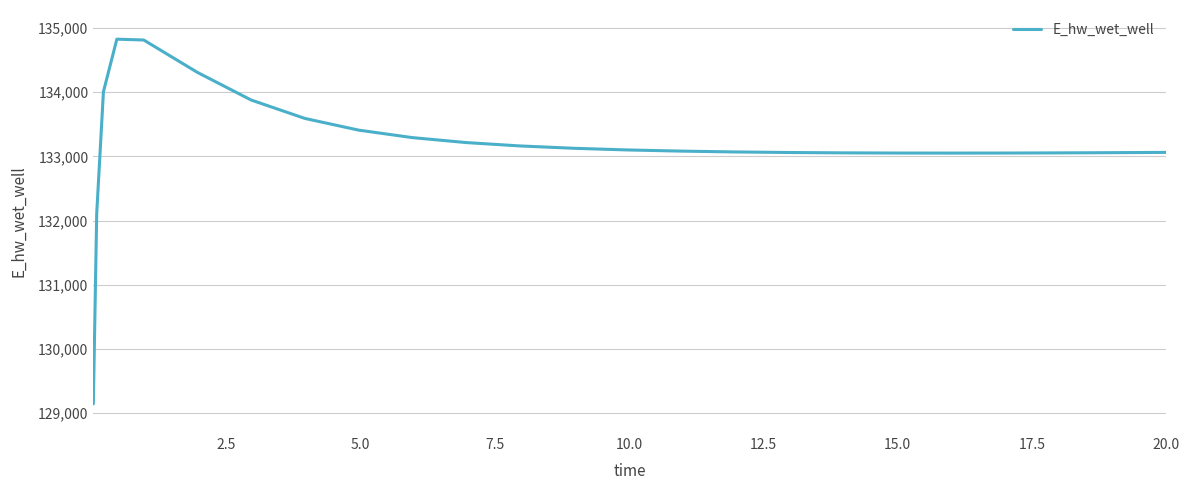

What is the greatest value displayed?

134825.8